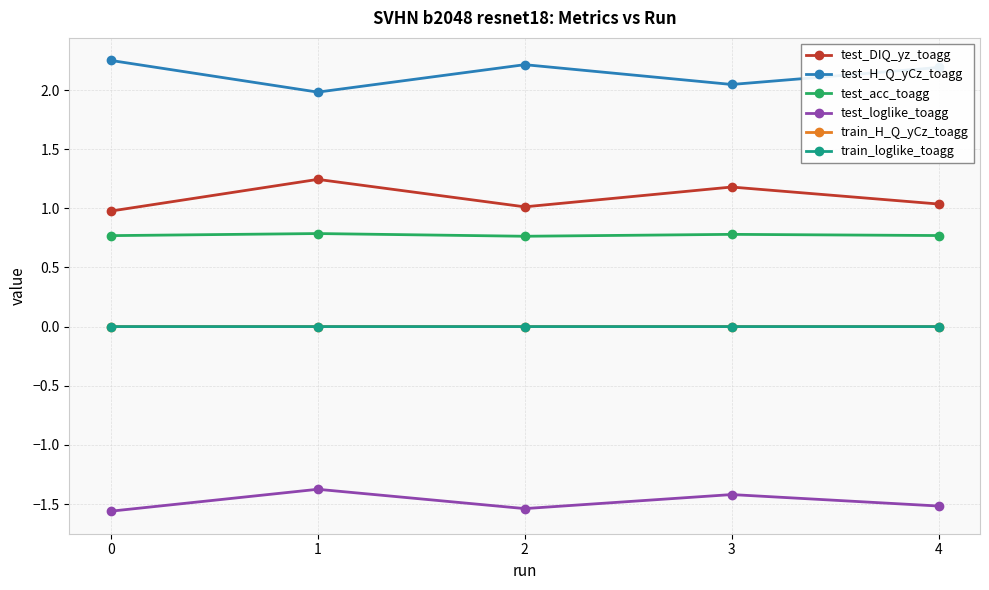

The test_DIQ_yz_toagg series shows 1.2 at 3. True or false?

True